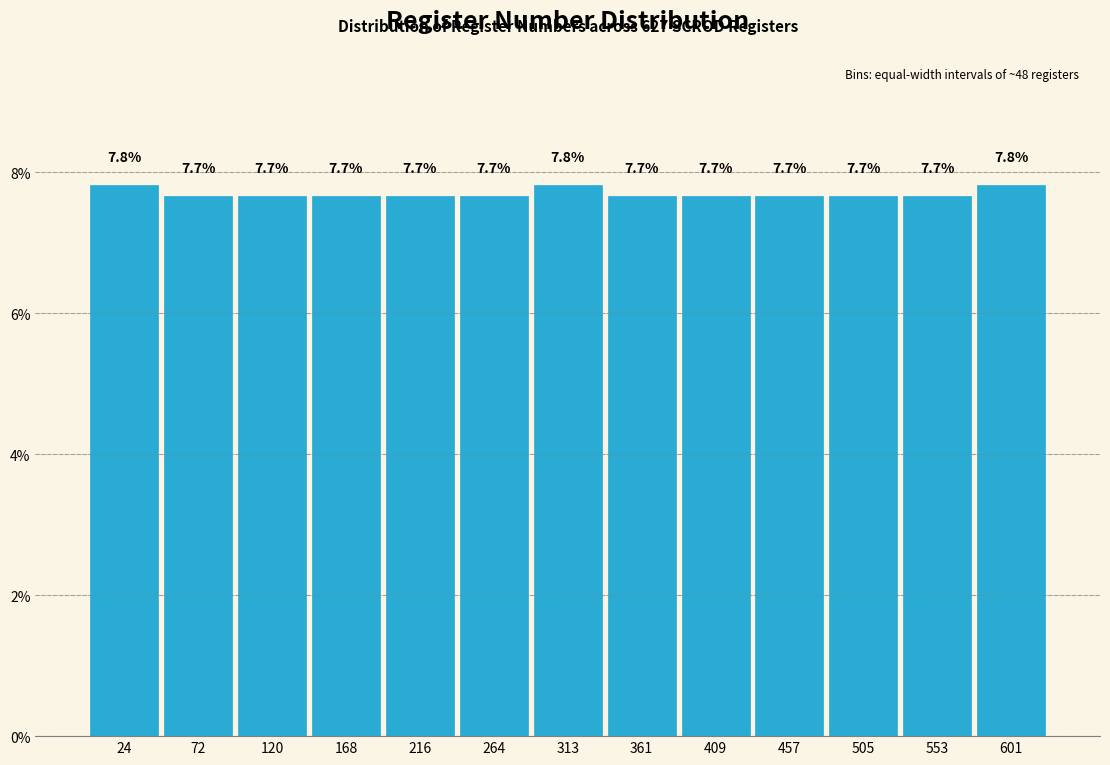

How tall is the bar that spans 530 to 580 on the x-axis? The bar edges are not printed on the chart, so give them approximately, as read against the axis.

7.7